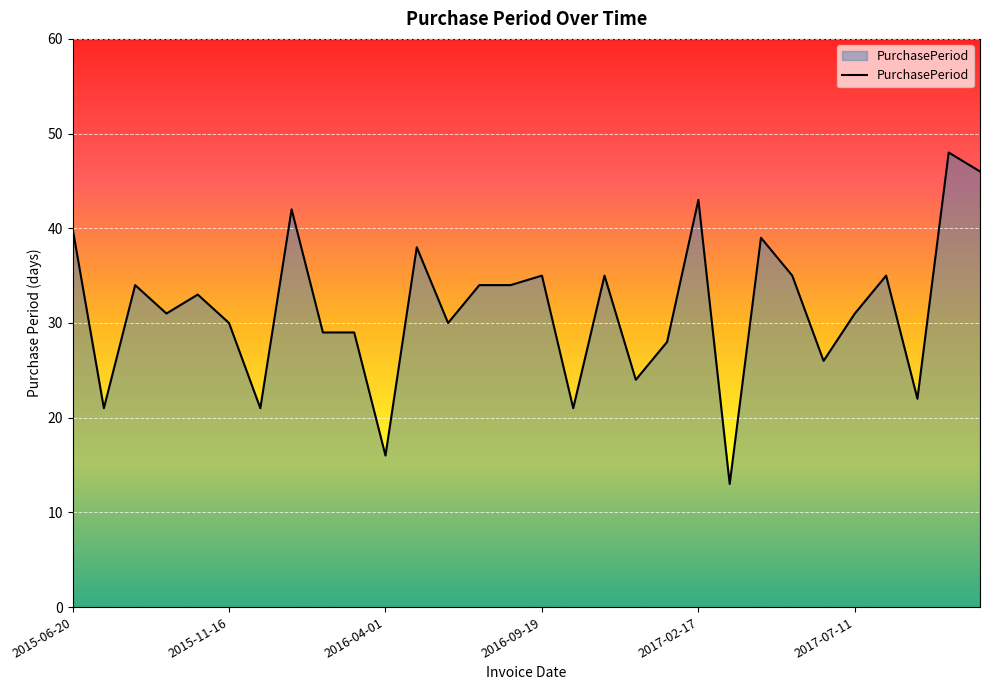

What is the smallest value displayed?

13